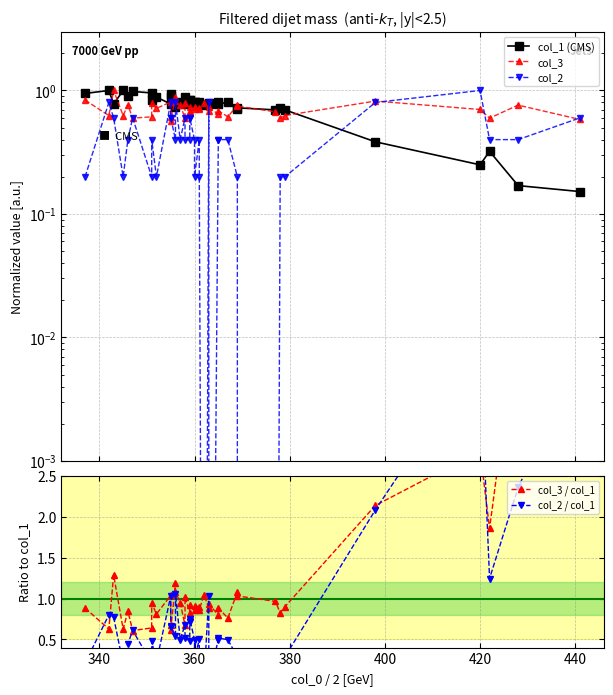

Does the chart display data point markers on the line(s)?

Yes